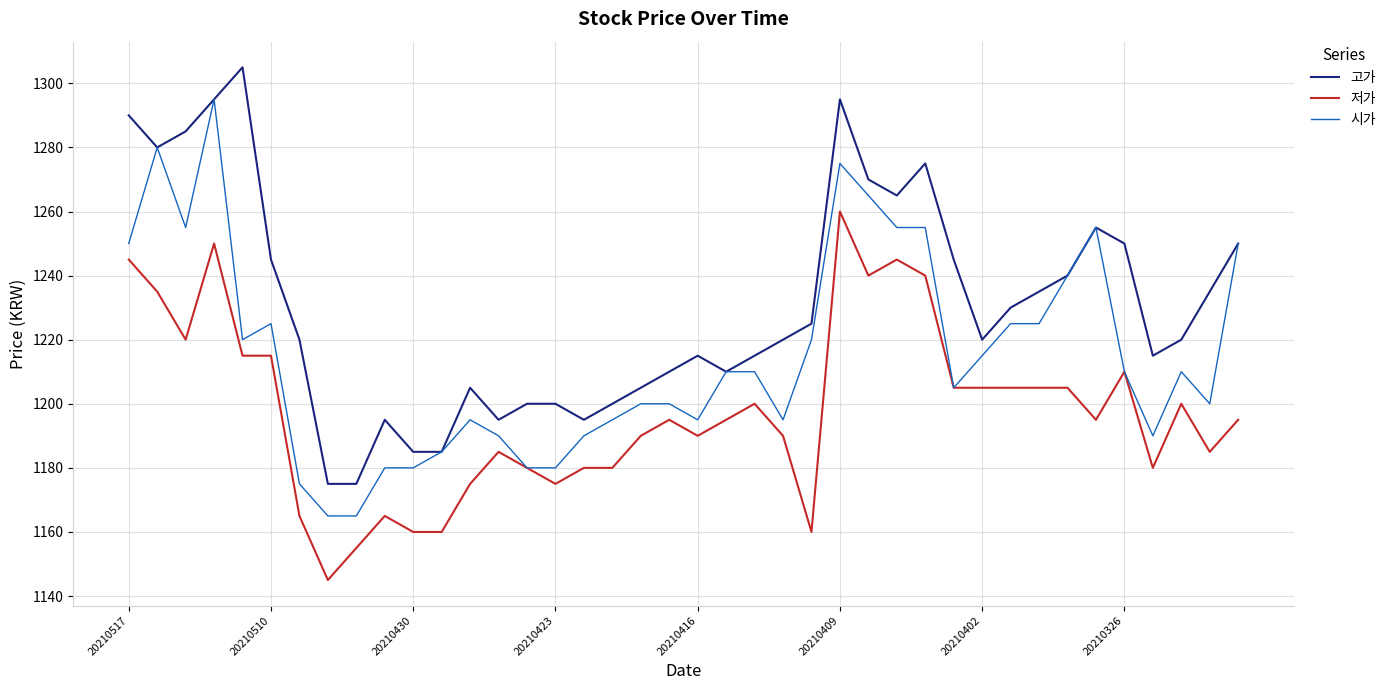

Which series has the largest total across all categories?

고가